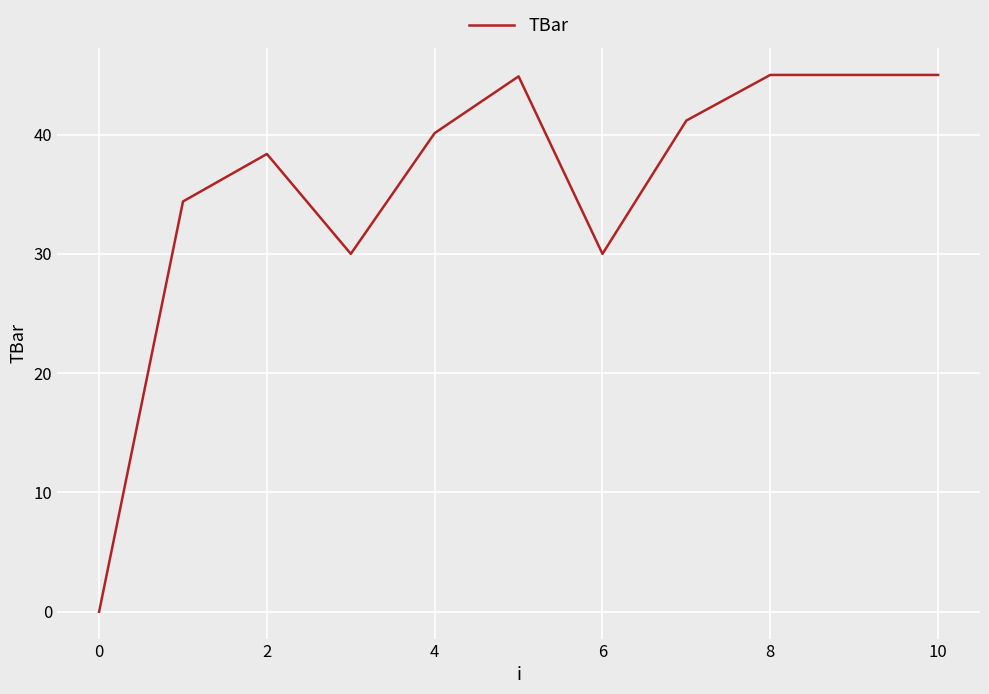

What is the greatest value displayed?

45.0